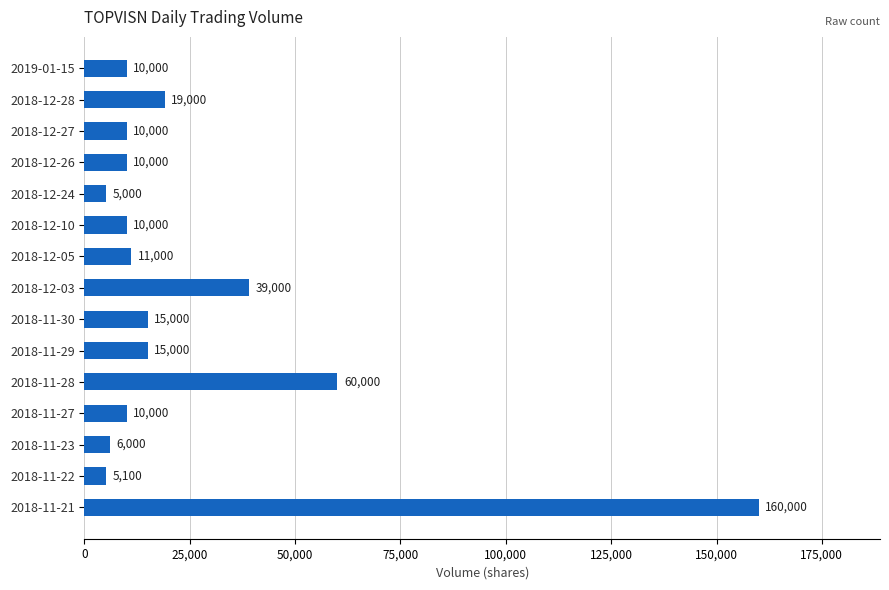

Which category has the lowest value across all series?

2018-12-24